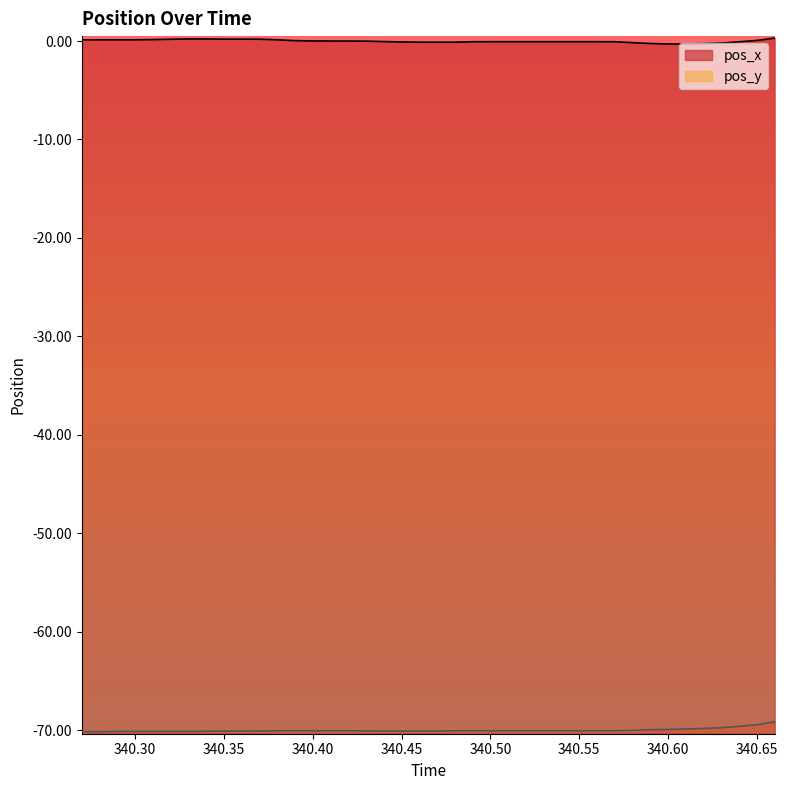

Which label corresponds to the largest value in the chart?

340.66